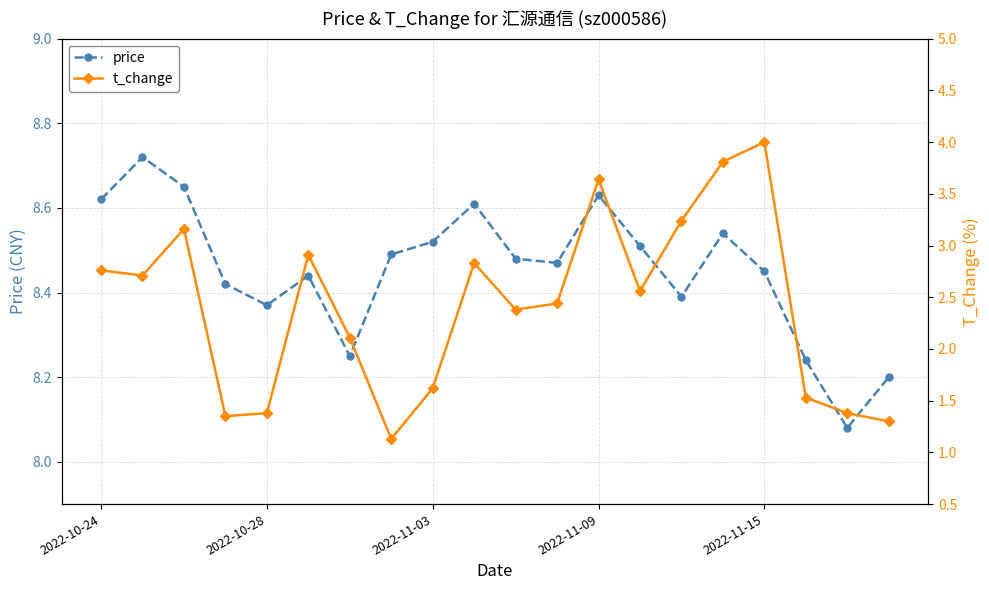

What is the spread (max minus min) of values at 7?

7.4